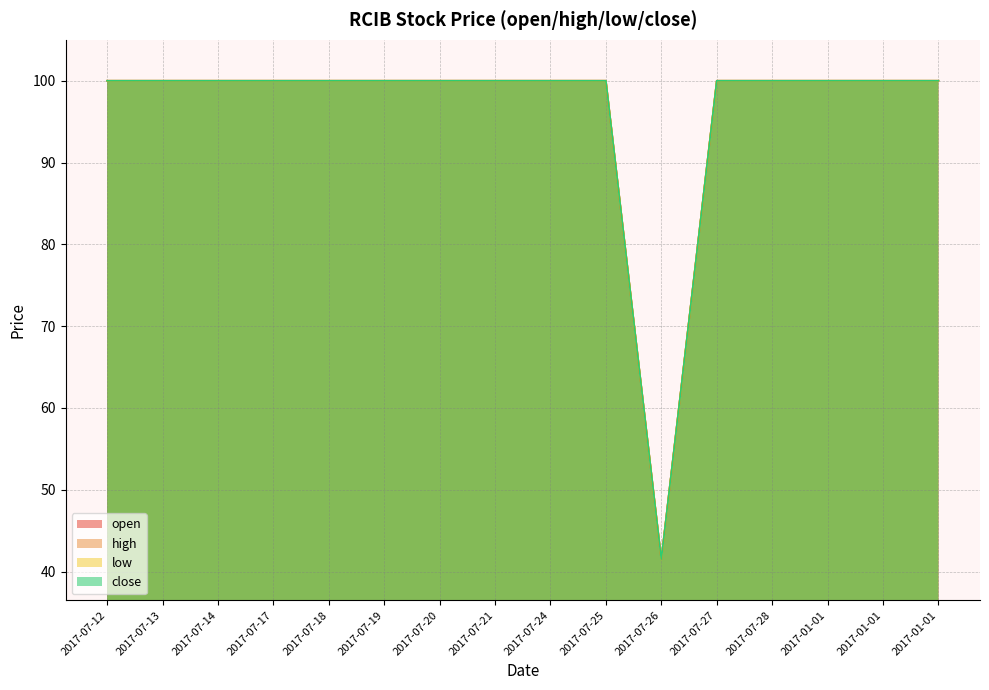

List the series in order of their peak value, highest first.

open, high, low, close